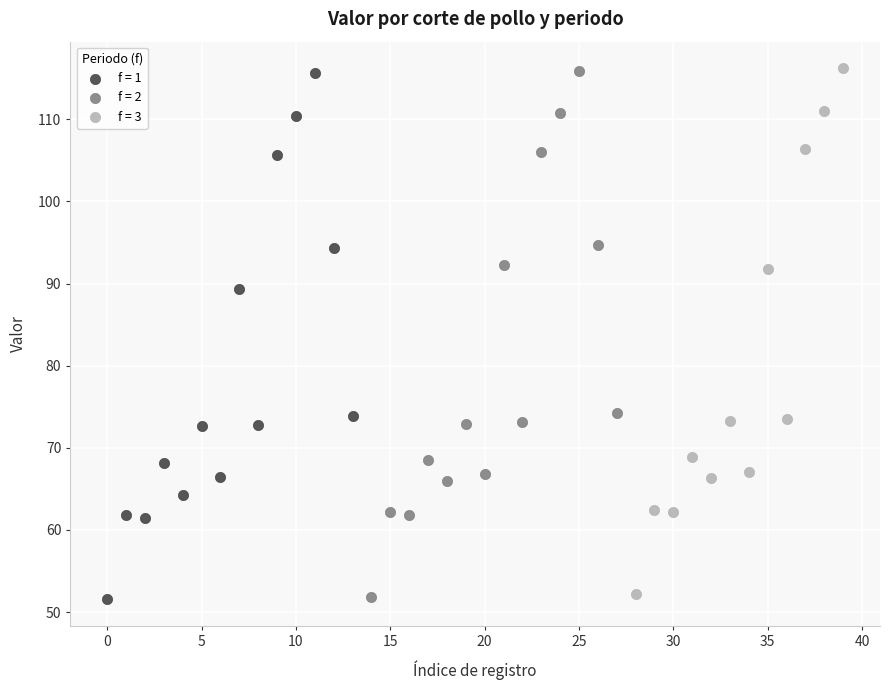

What are all the series names shown in the legend?

f = 1, f = 2, f = 3